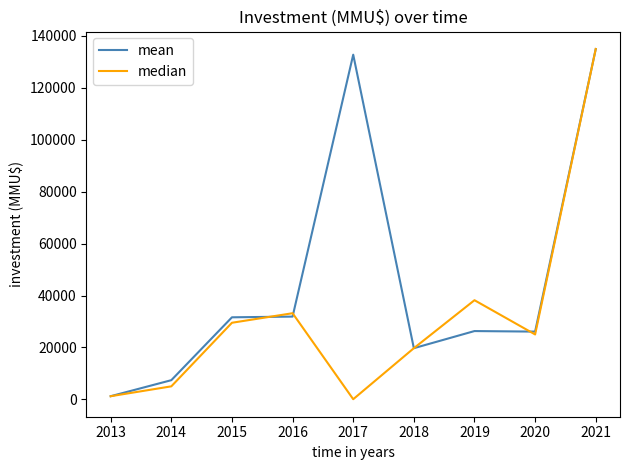

The value of mean at 2013 is 1200.0. True or false?

True